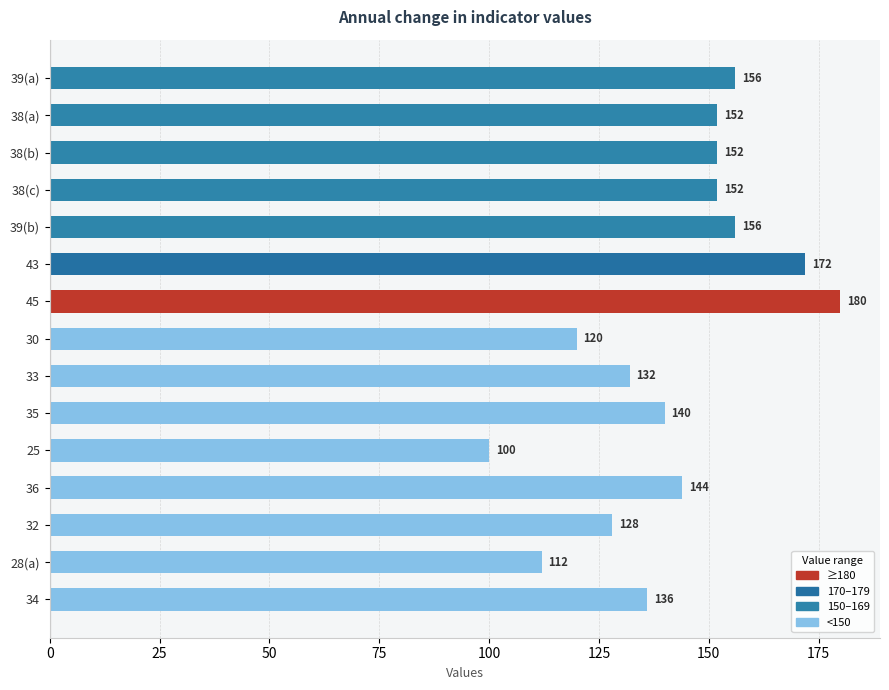

Which has a higher value, 43 or 38(b)?

43